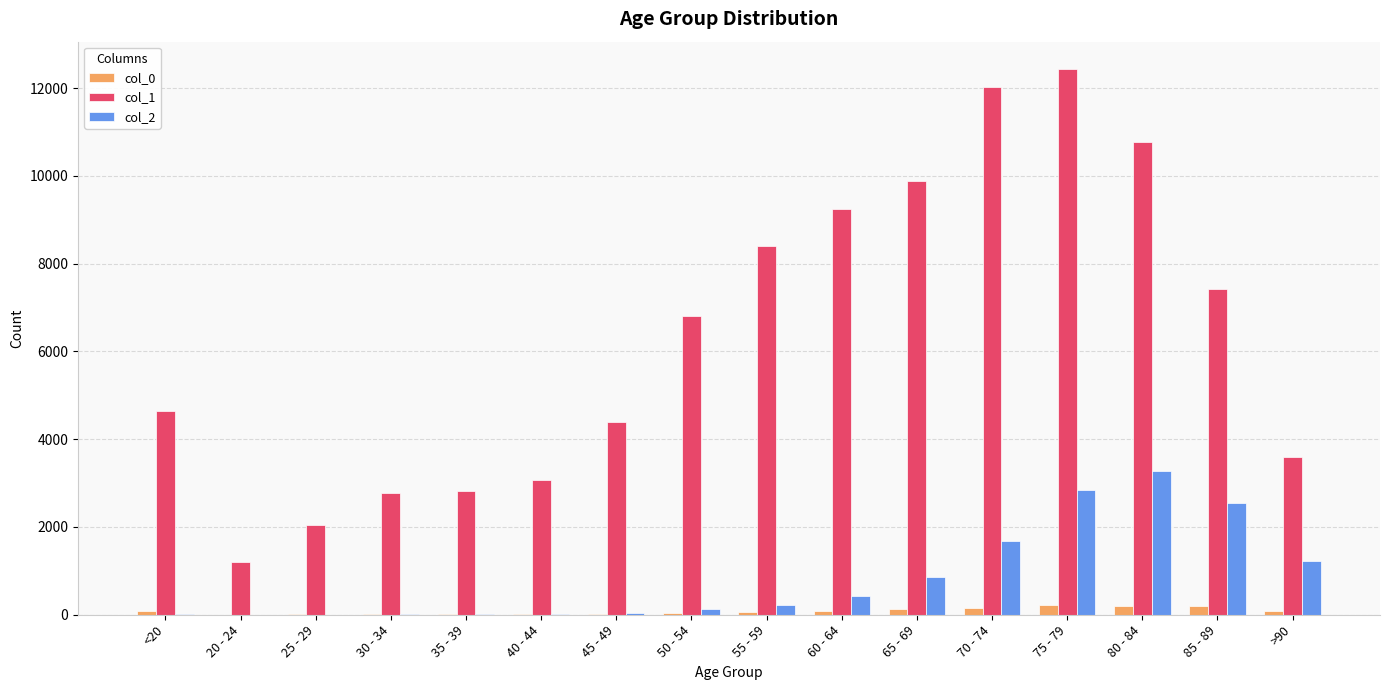

Which series has the largest total across all categories?

col_1